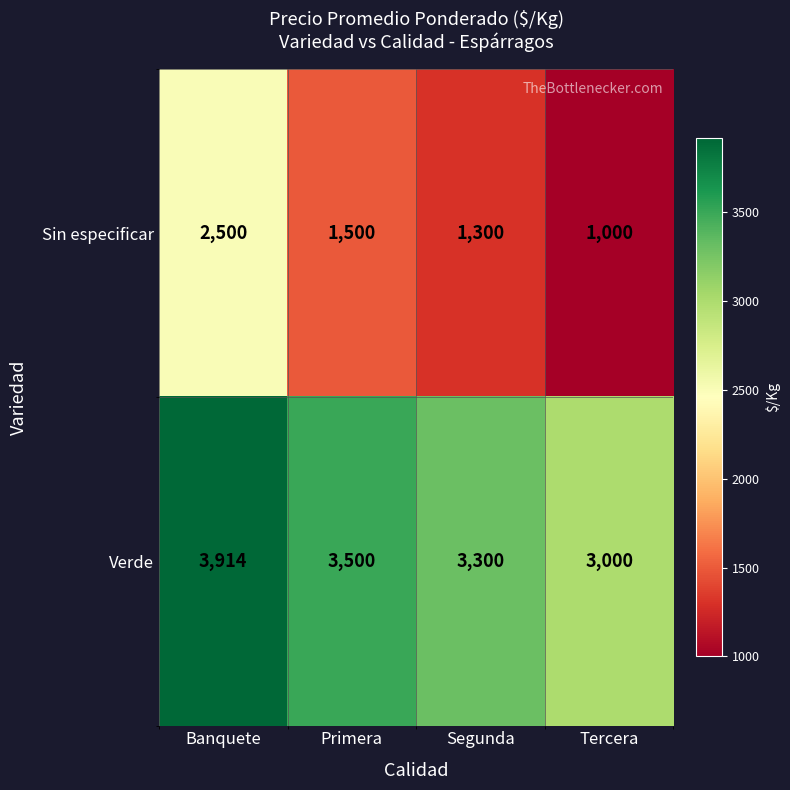

At Segunda, list the series in order from largest to smallest.

Verde, Sin especificar